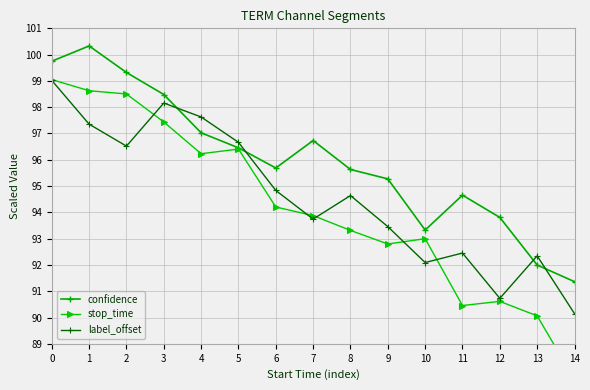

How many data points in label_offset are above 94?

8